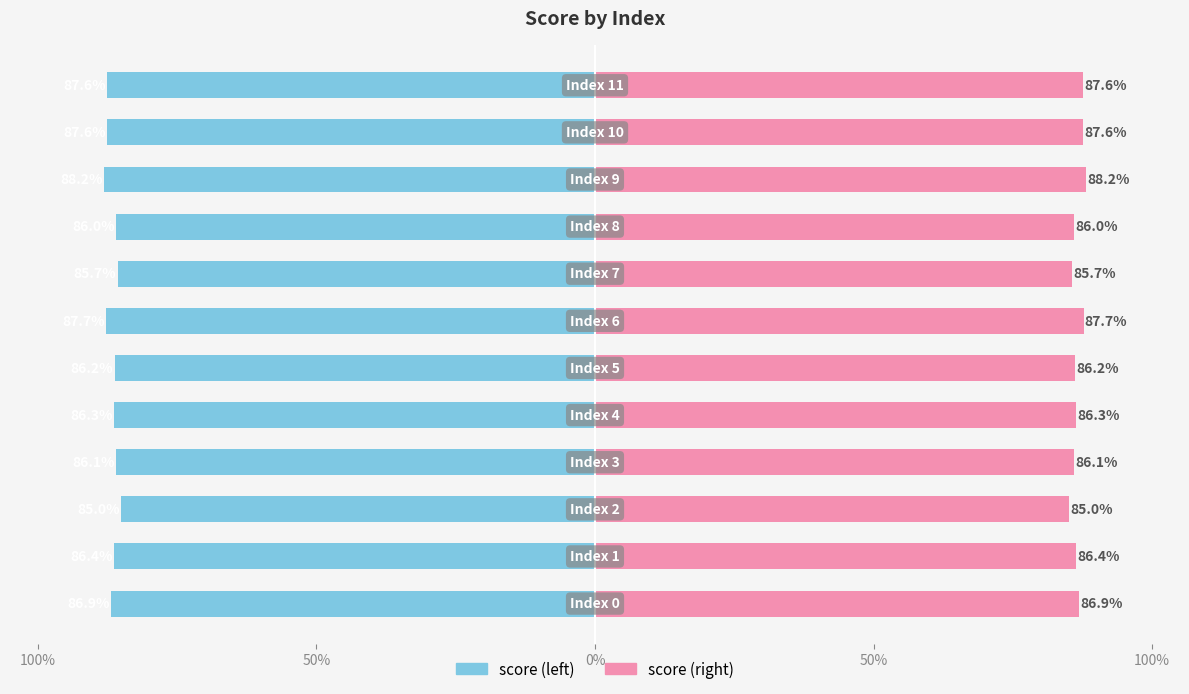

At how many categories does at least one series exceed 0?

12